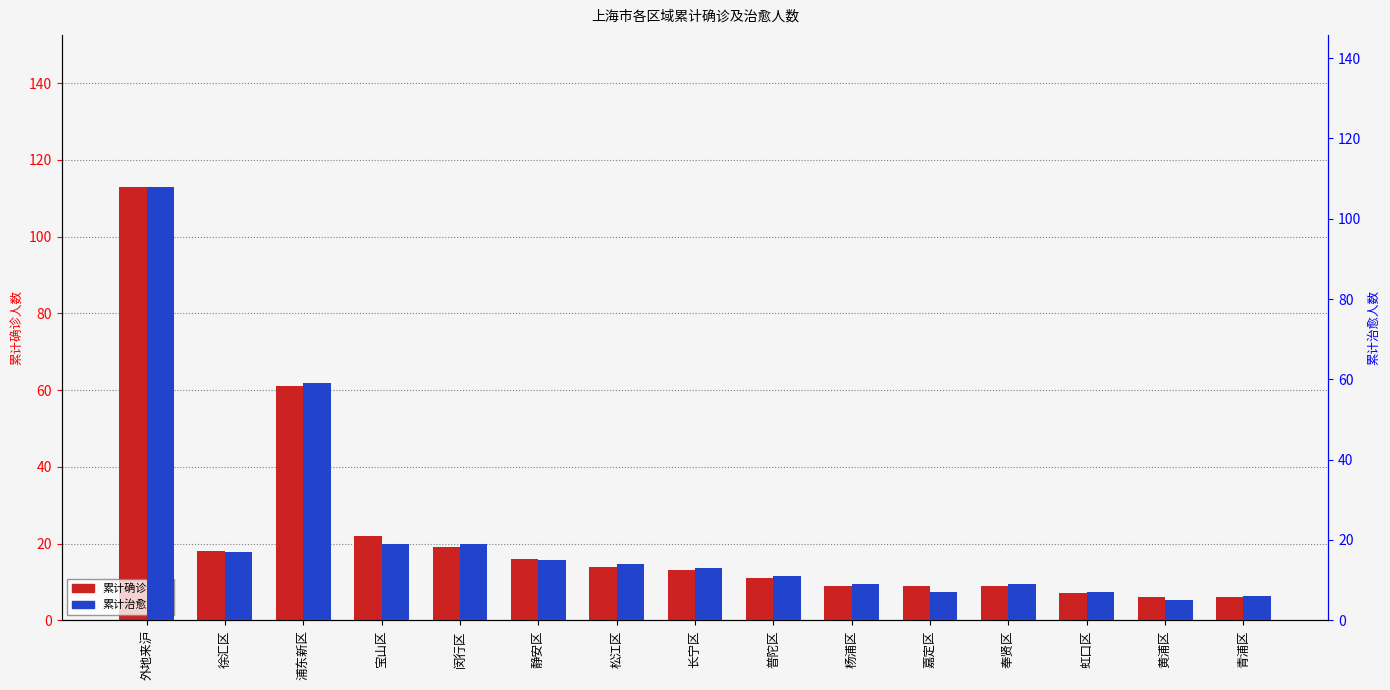

At 青浦区, list the series in order from smallest to largest.

累计确诊人数, 累计治愈人数